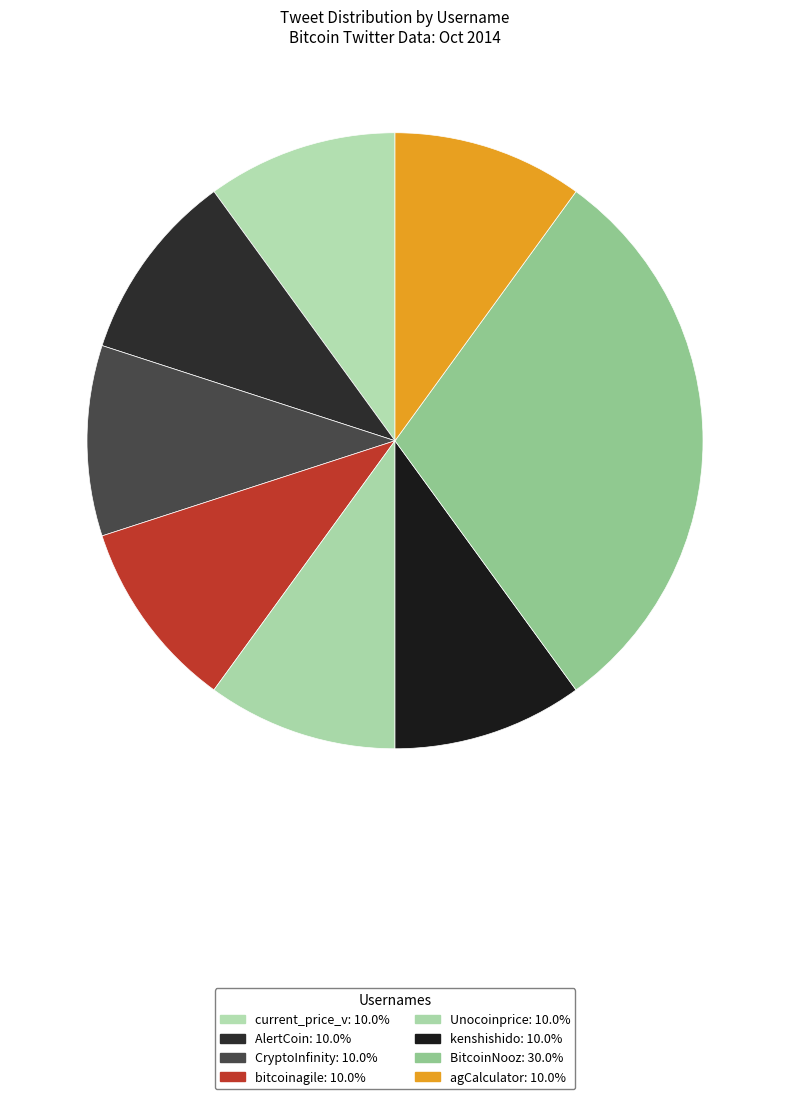

Count the number of slices in the pie.

8